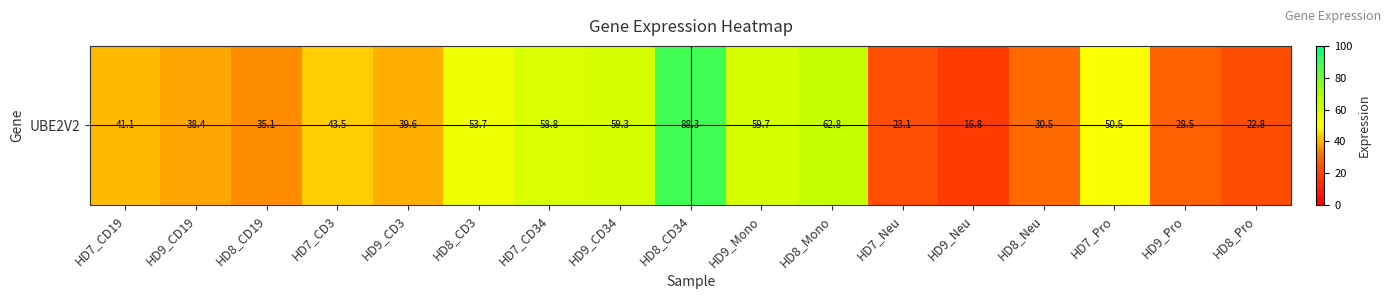

How many data points does each series have?

17